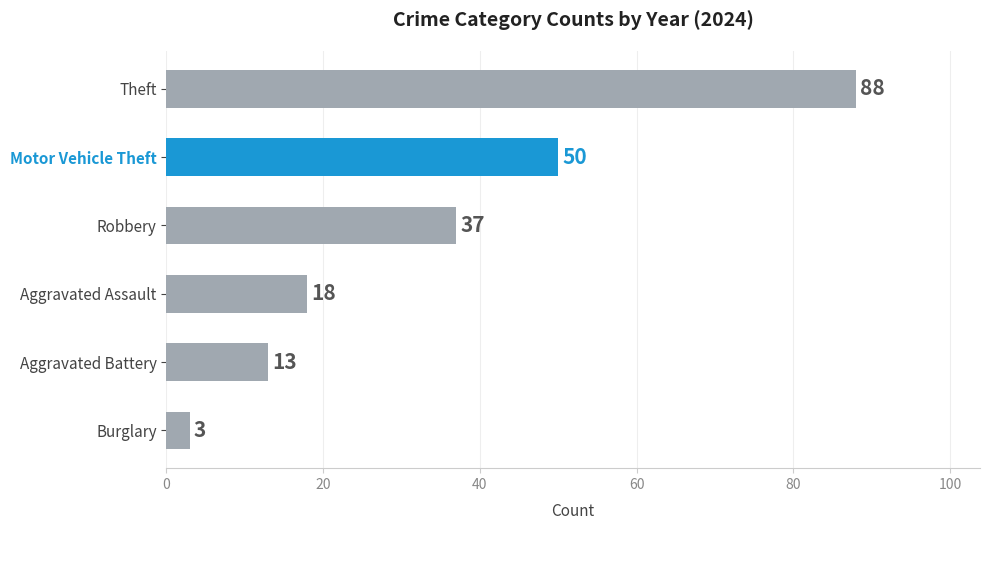

Is it true that the value at Robbery is 65?

False